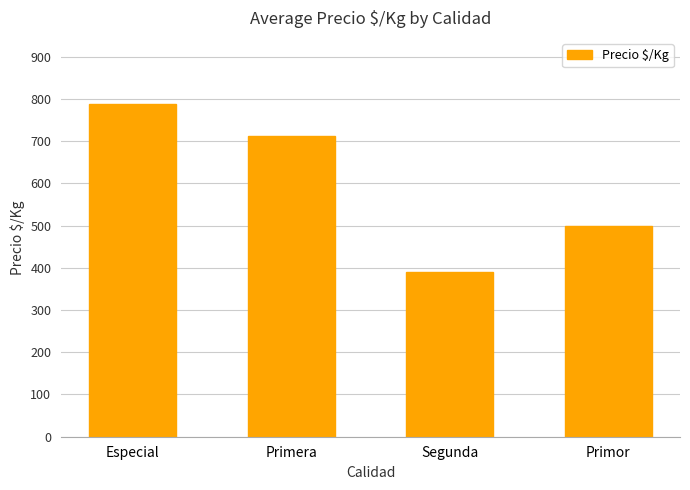

What is the label of the 2nd bar from the left?

Primera